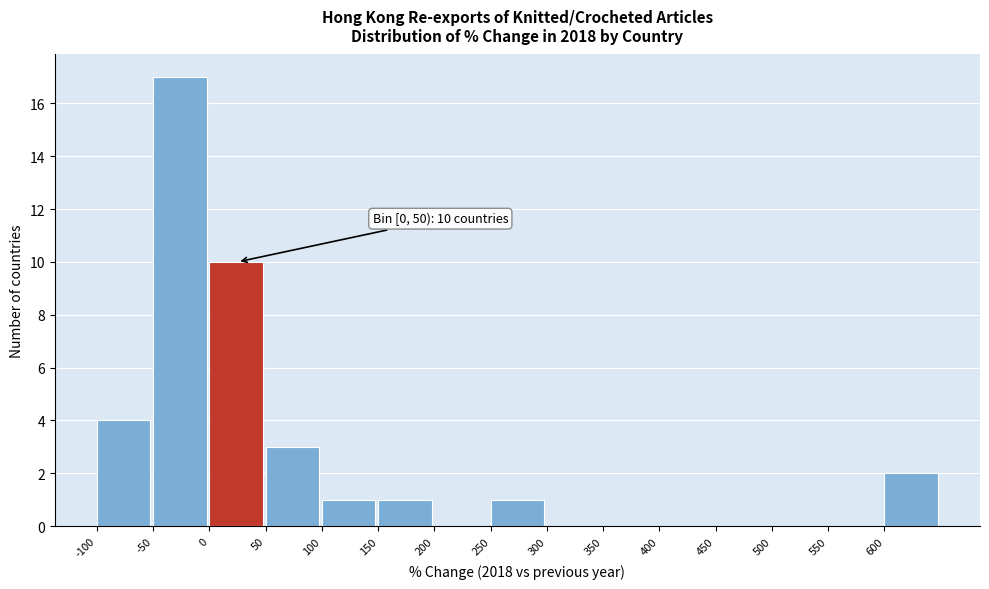

Over which range of the x-axis is the bar tallest?

-50 to 0